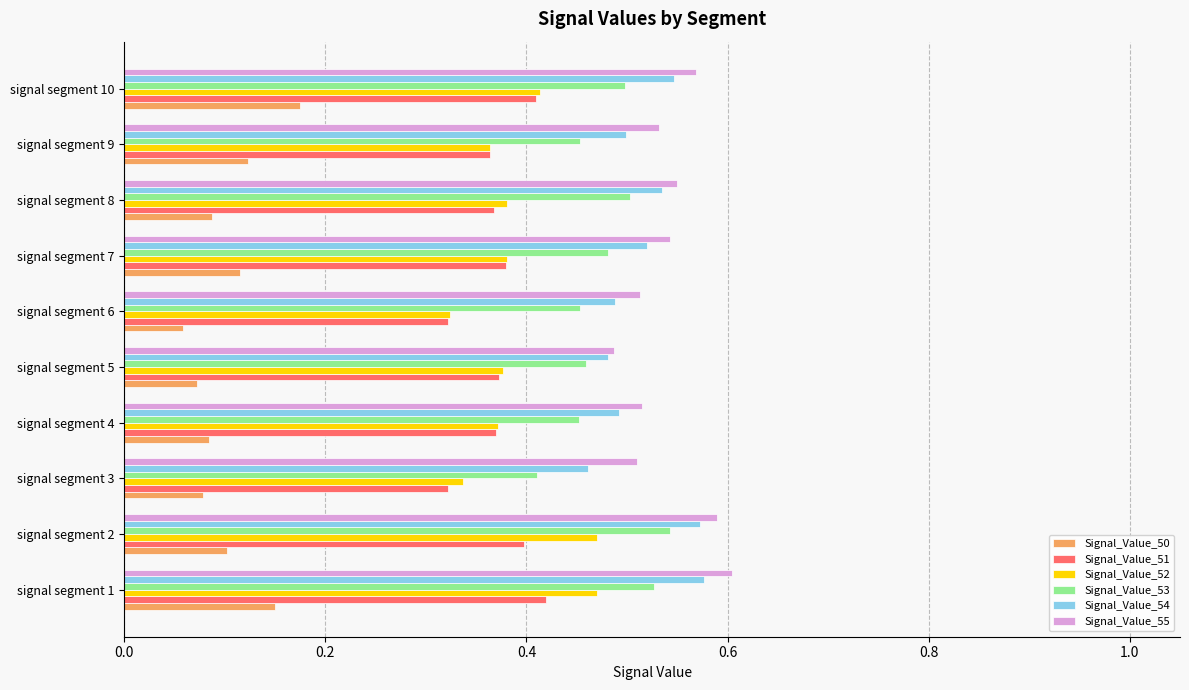

What is the total value across all series at signal segment 7?

2.4